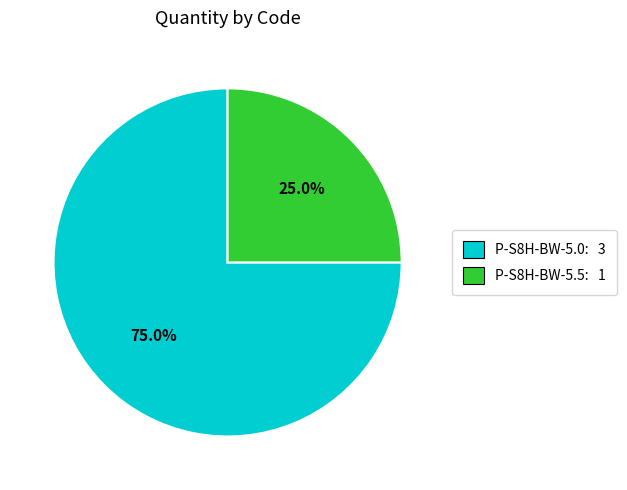

Is it true that P-S8H-BW-5.5 is 25% of the pie?

True